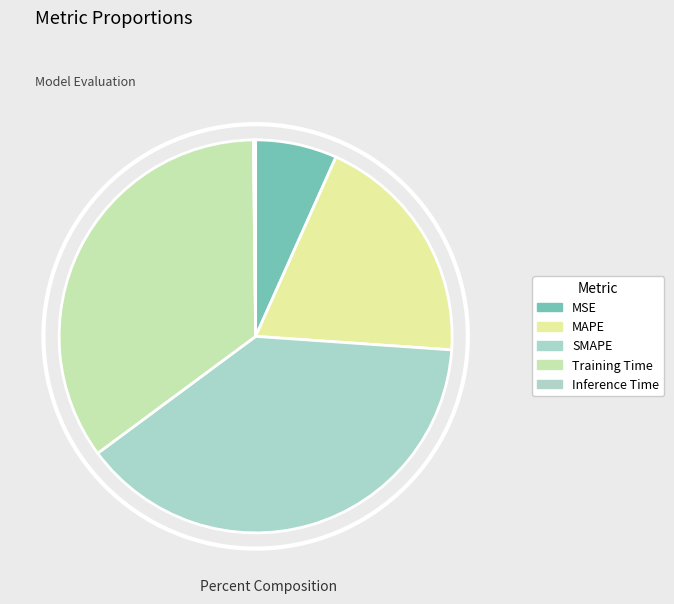

To the nearest percent, what is the average slice percentage?

20%